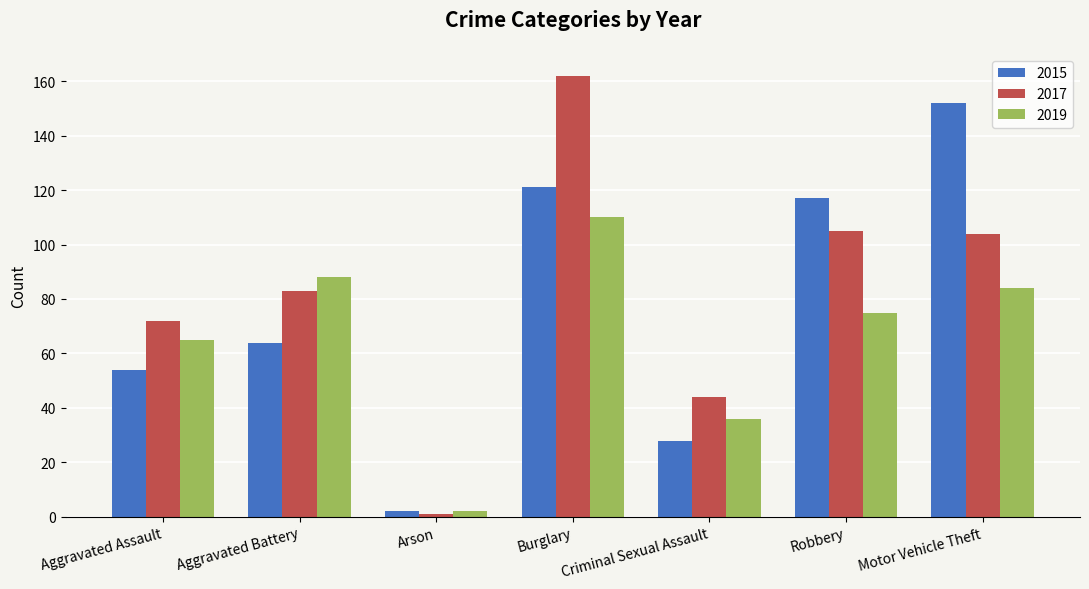

What is the label of the 1st bar from the right?

Motor Vehicle Theft